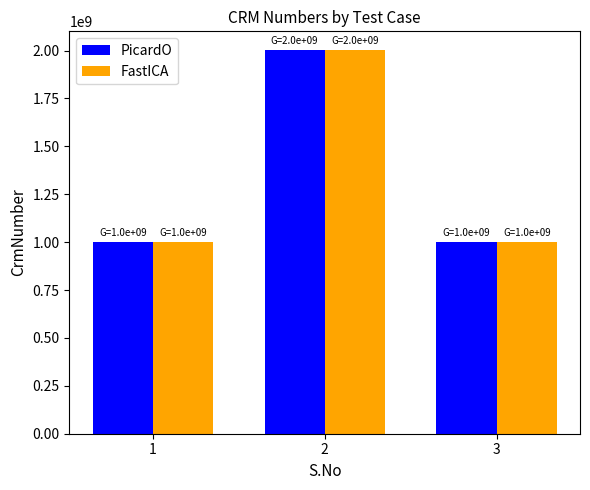

Reading left to right, extract all data points from this chart.

PicardO: 1000165286	2000029562	1000165286
FastICA: 1000165286	2000029562	1000165286